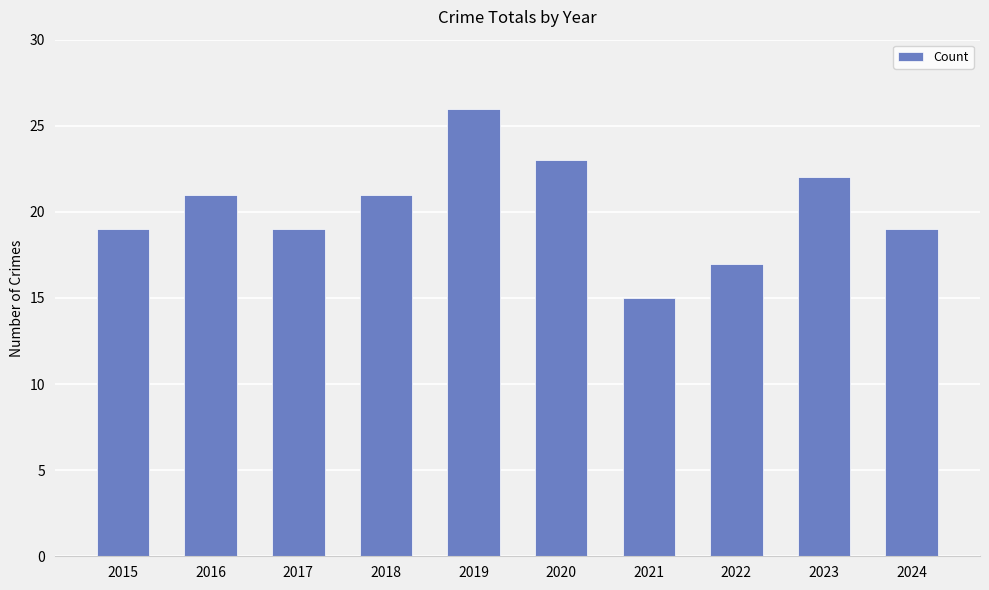

Reading right to left, transcribe all the data shown in this chart.

19	22	17	15	23	26	21	19	21	19